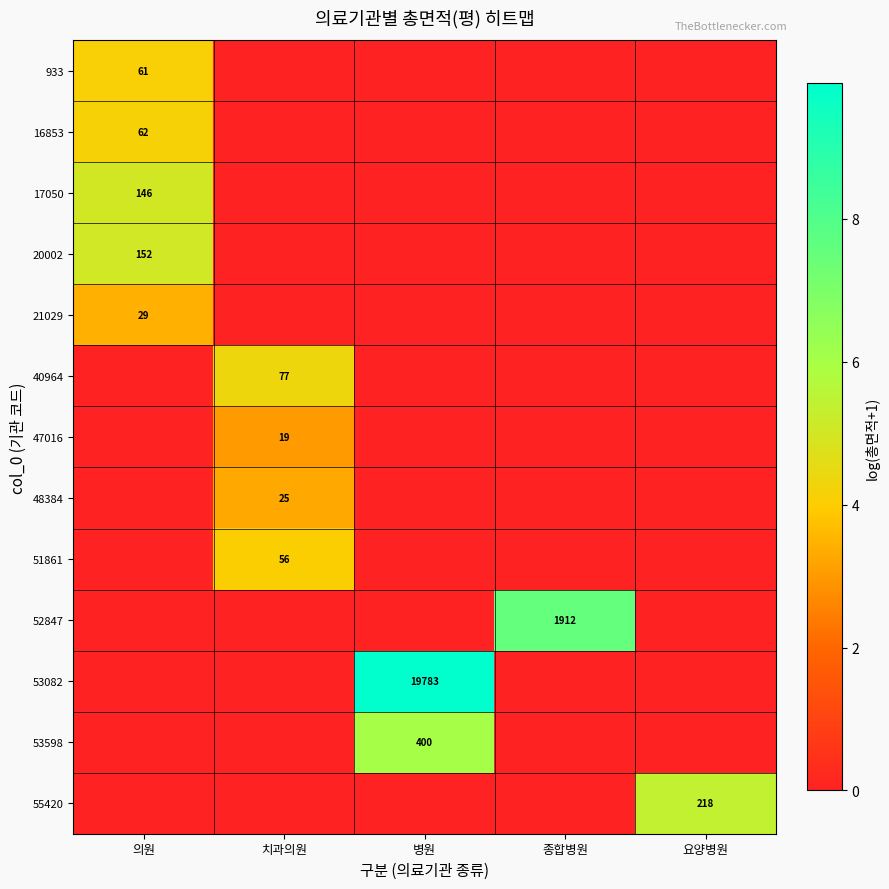

The 52847 series shows 1912 at 종합병원. True or false?

True